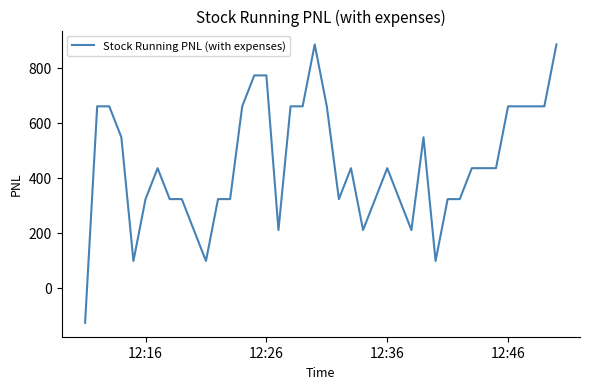

What is the difference between the maximum and minimum values?

1012.5